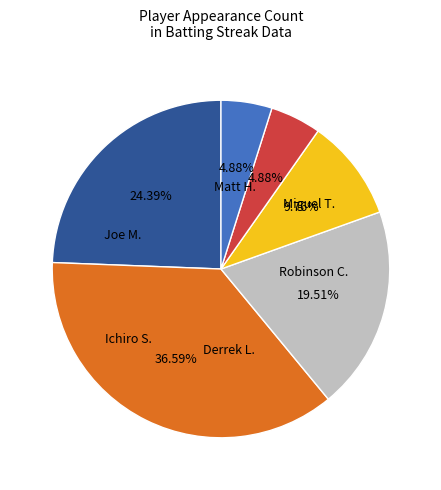

Is there any slice that represents more than half of the pie?

No